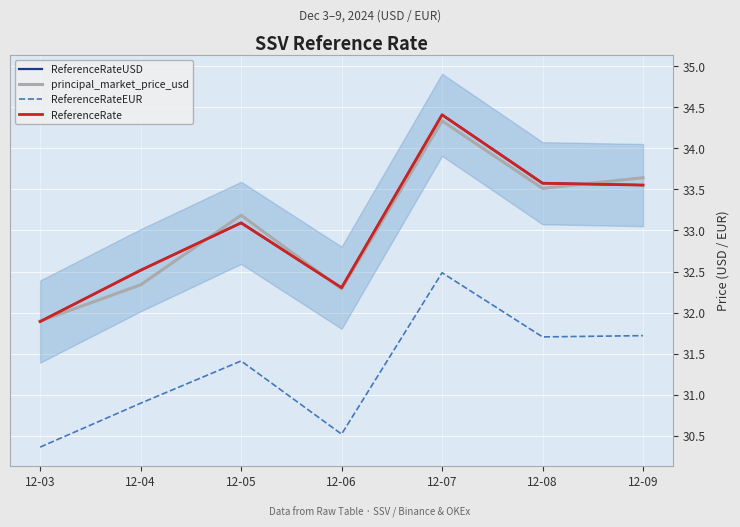

How many lines are shown in the chart?

4